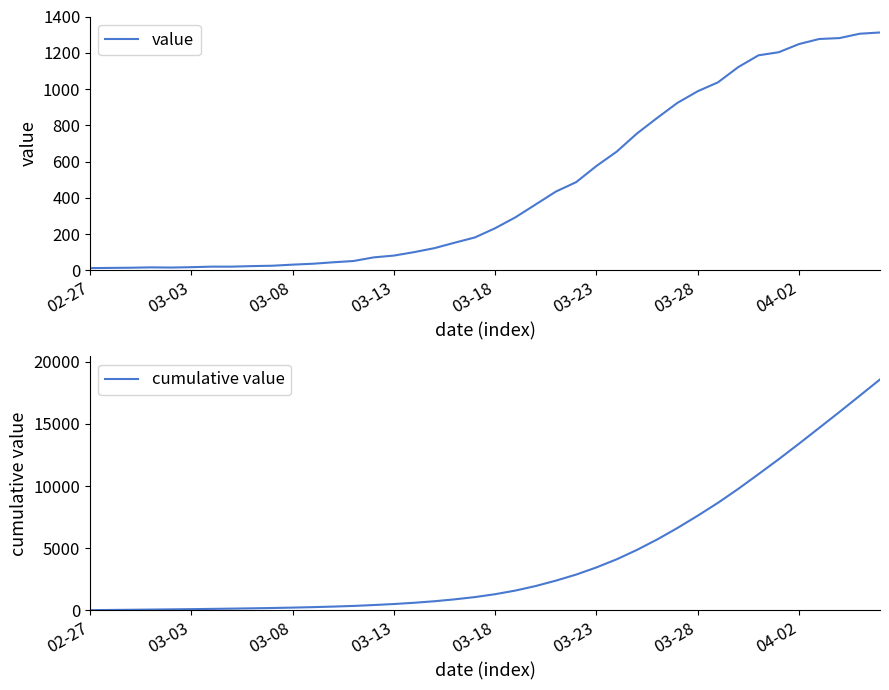

What is the maximum value for cumulative value?

18584